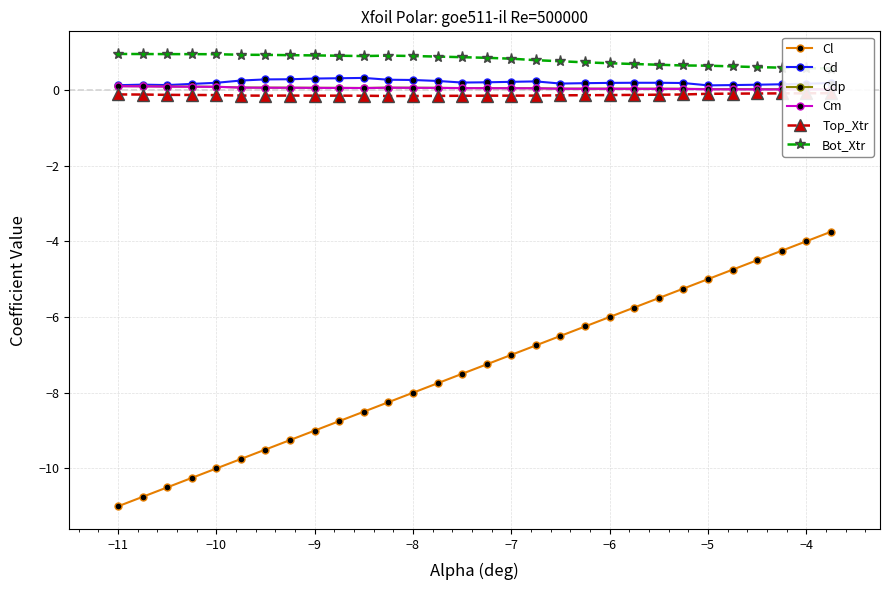

True or false: Bot_Xtr and Cd cross at least once.

False